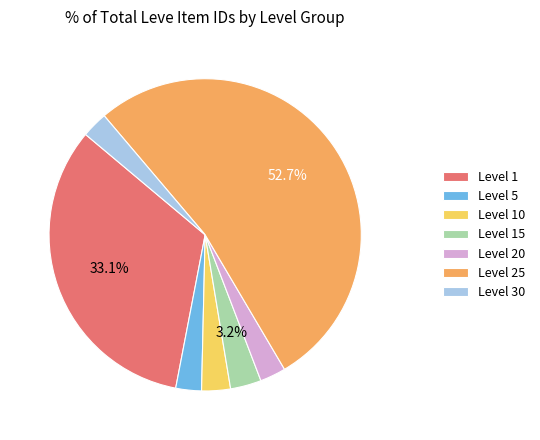

What percentage is the Level 30 slice, to the nearest percent?

3%